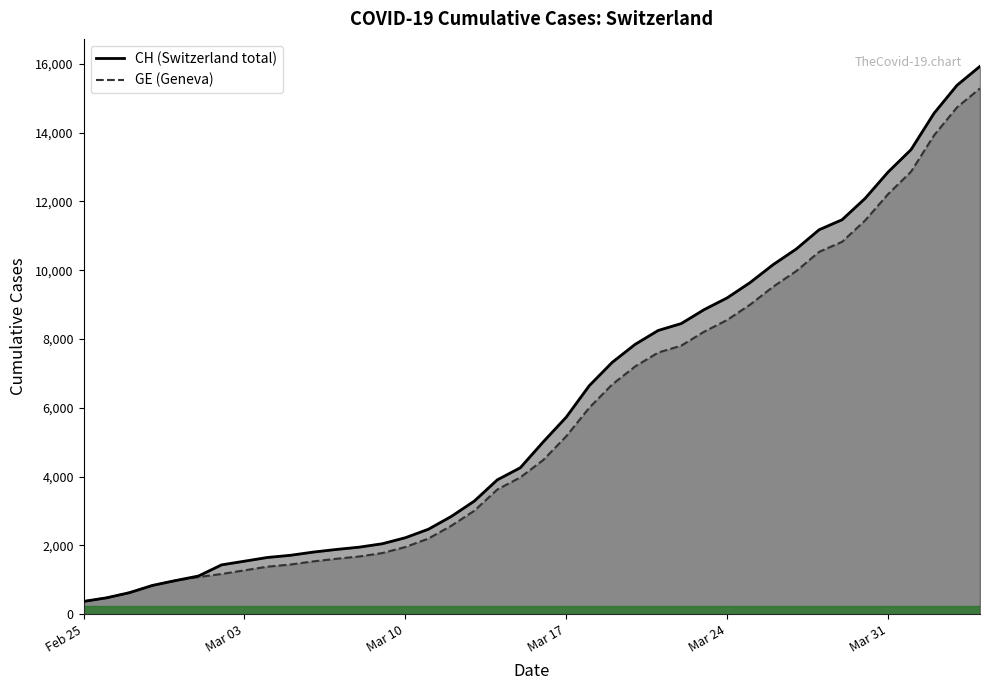

What is the sum of all CH line values?

242133